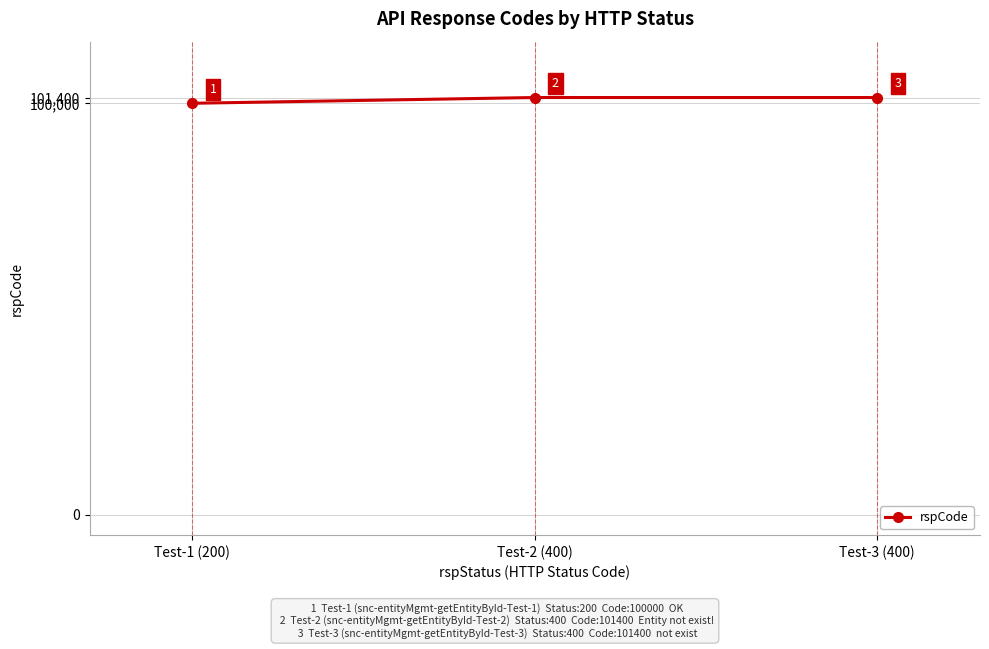

Approximately how many times larger is the value at Test-3 (400) compared to Test-1 (200)?

1.0